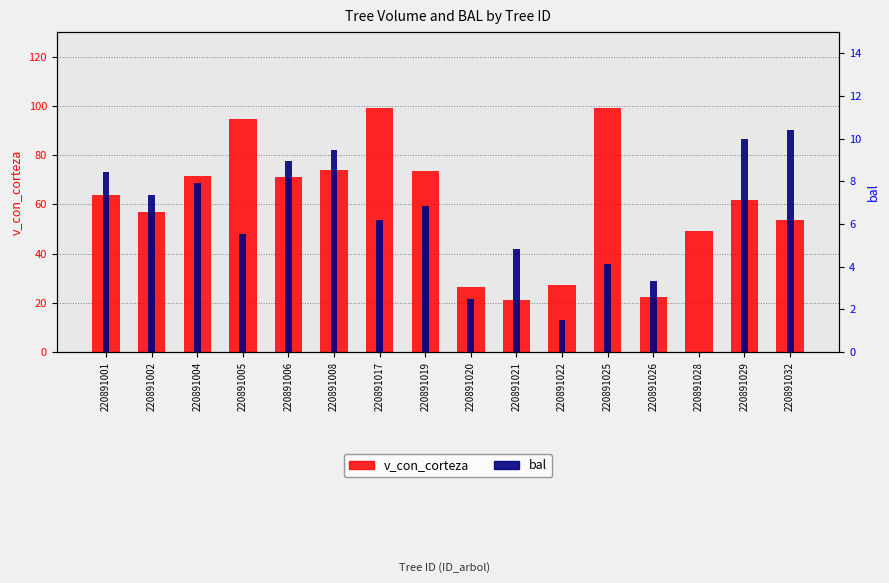

What is the difference between the maximum and second lowest values in the bal series?

8.9